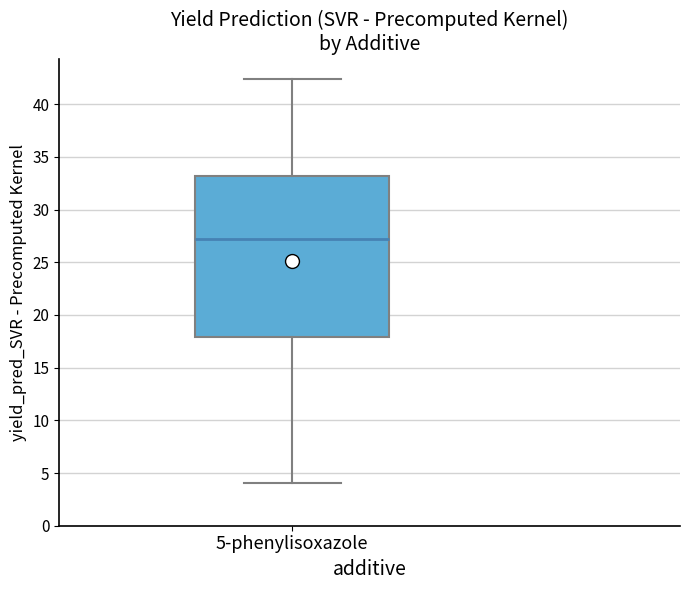

Read this box plot against the y-axis: the position of the median line, the range covered by the box, and the ends of both whiskers. The values are not printed on the chart, so give them approximately, as read against the axis.

median 27.0, box 18.0 to 33.0, whiskers 4.0 to 42.5